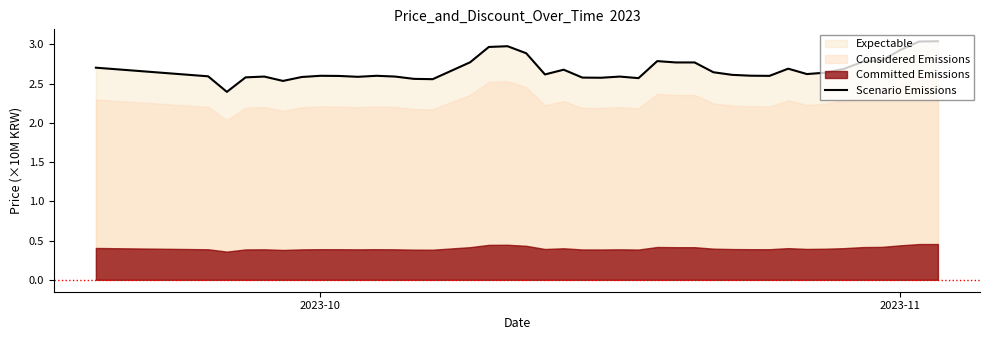

What is the lowest value of the Scenario Emissions series?

2.4